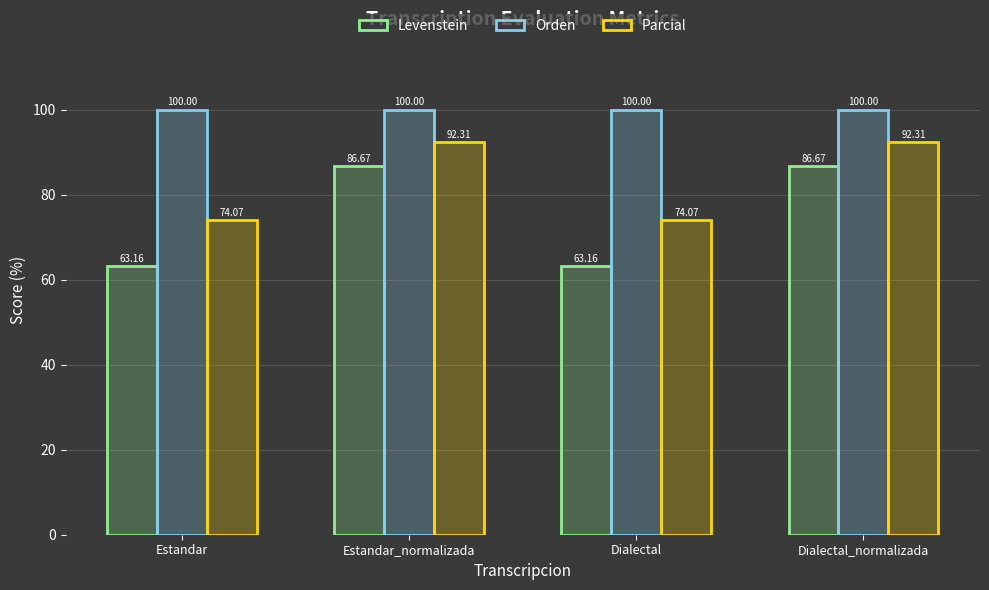

Reading right to left, transcribe all the data shown in this chart.

Levenstein: 86.7	63.2	86.7	63.2
Orden: 100.0	100.0	100.0	100.0
Parcial: 92.3	74.1	92.3	74.1